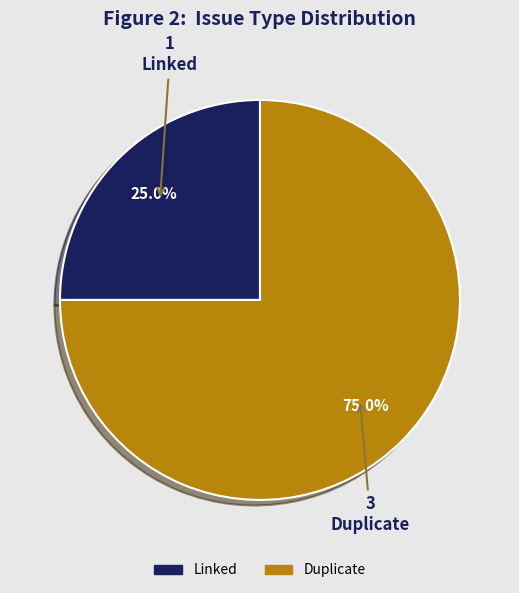

Does any single category account for the majority?

Yes